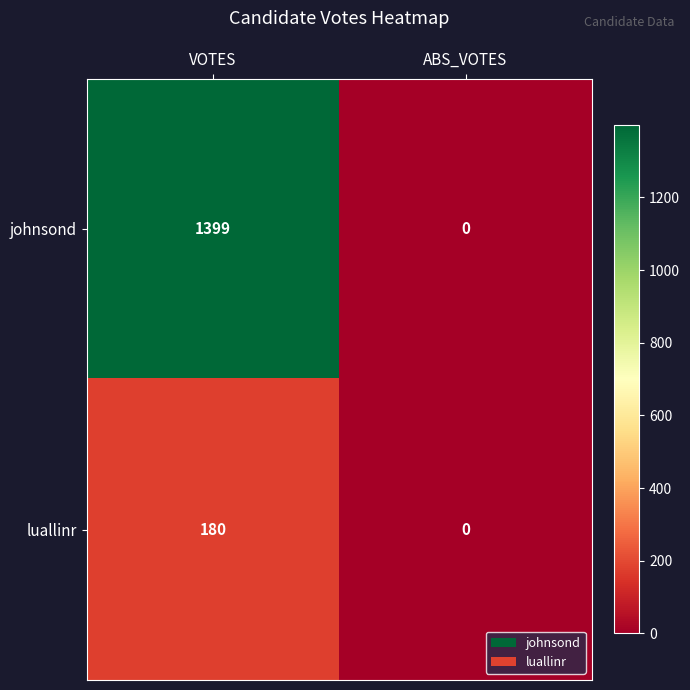

At which category is the sum across all series the highest?

VOTES